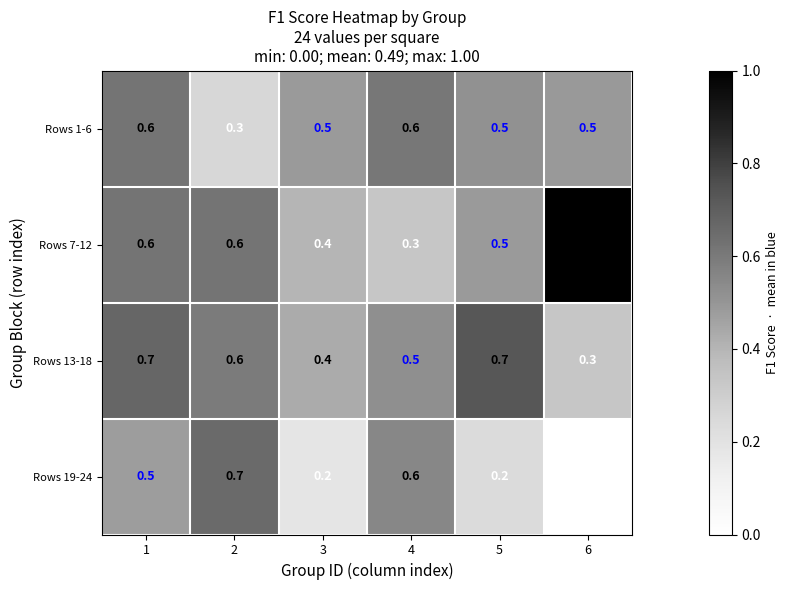

Which series has the largest total across all categories?

Rows 7-12